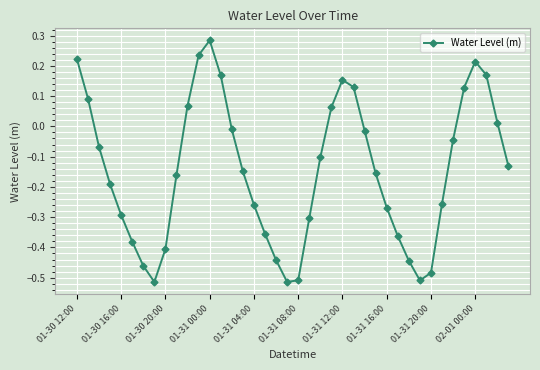

What is the sum of all values?

-5.8